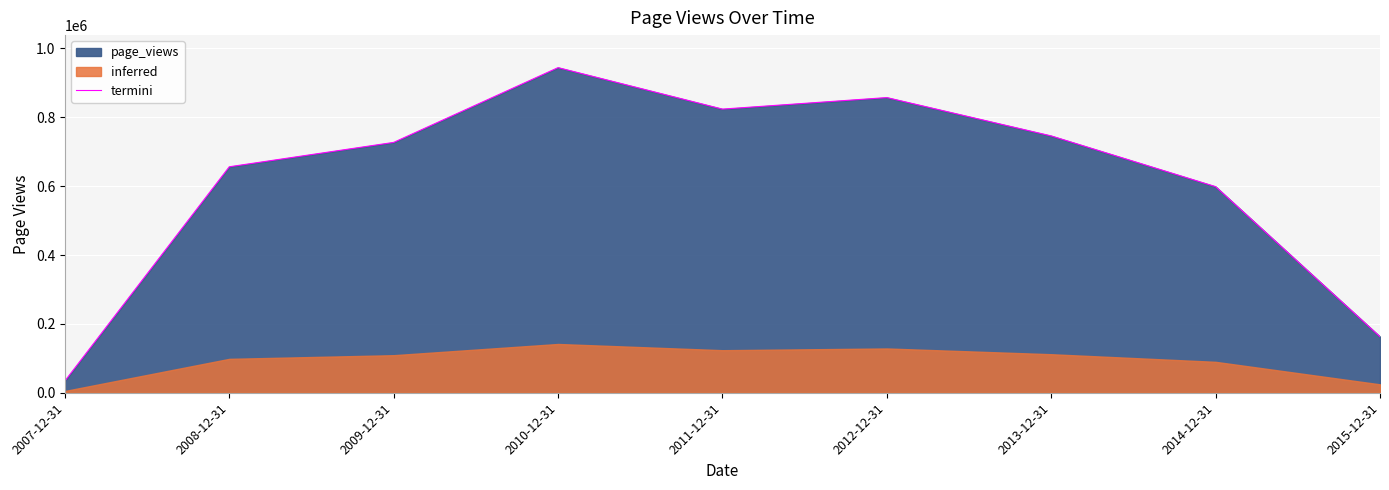

At which label is the value closest to 489337?

2014-12-31